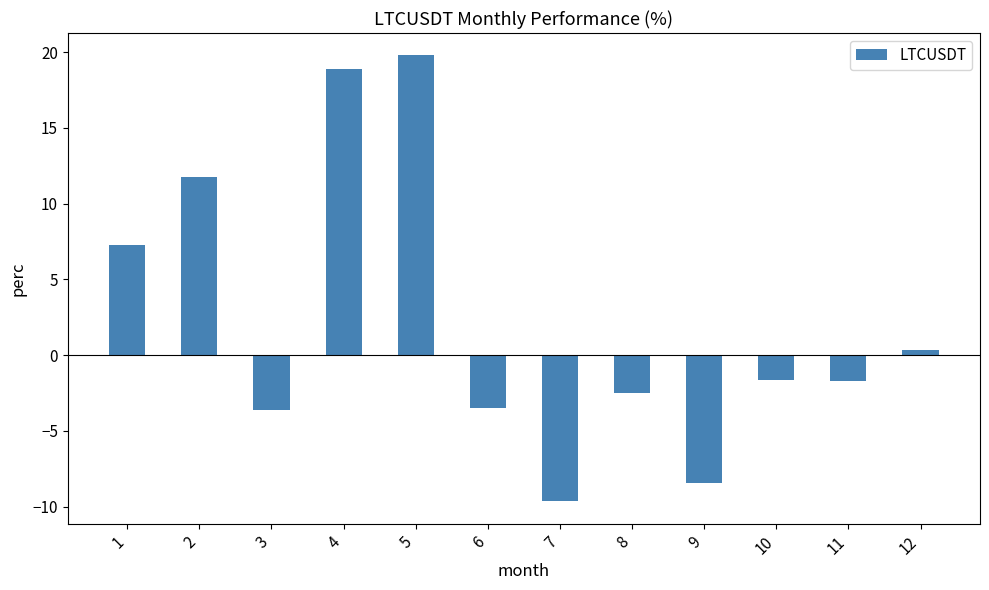

What is the approximate value at 3?

-3.6